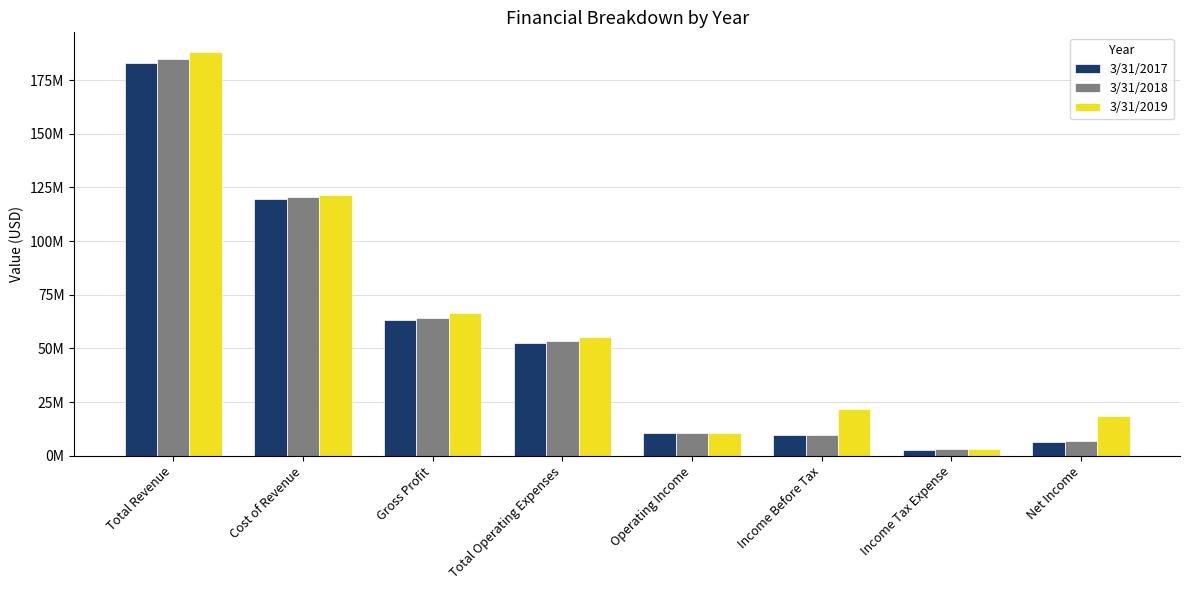

Is it true that 3/31/2017 equals 10632000 at Operating Income?

True